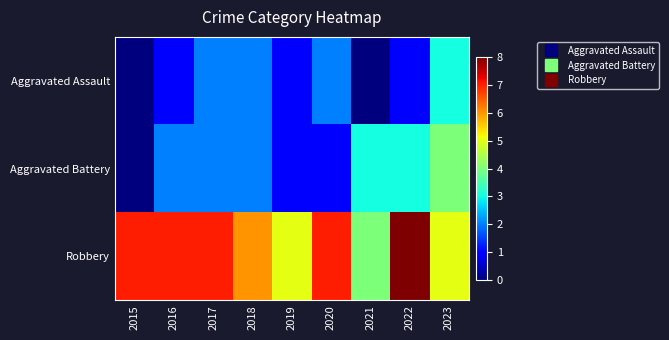

At which category is the sum across all series the highest?

2022